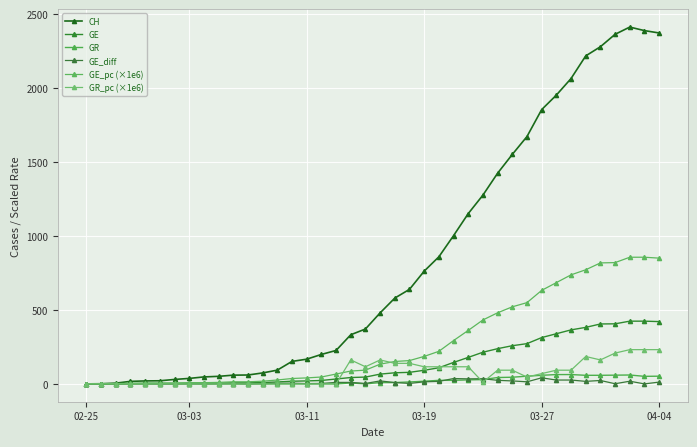

Rank the series by their maximum value, from lowest to highest.

GE_diff, GR, GR_pc (×1e6), GE, GE_pc (×1e6), CH